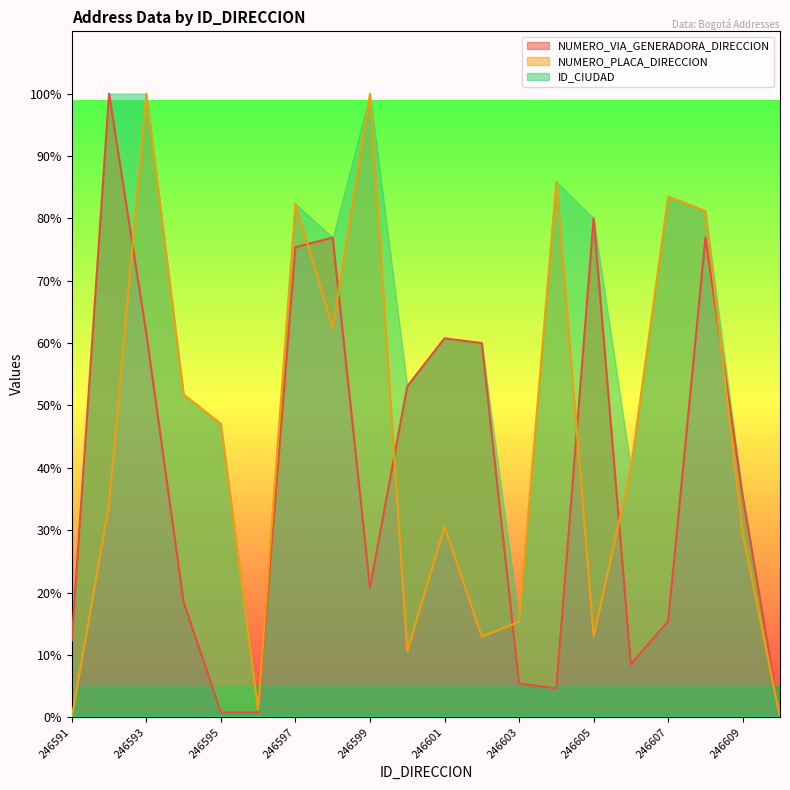

The value of NUMERO_VIA_GENERADORA_DIRECCION at 246610 is 50.7. True or false?

False